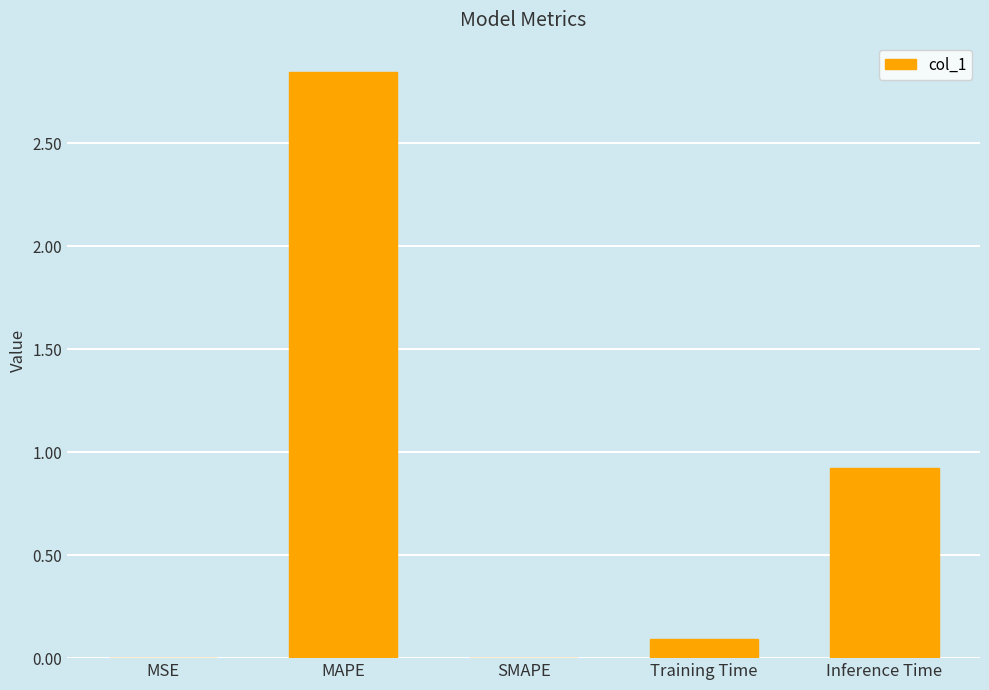

At which label is the value closest to 1?

Inference Time